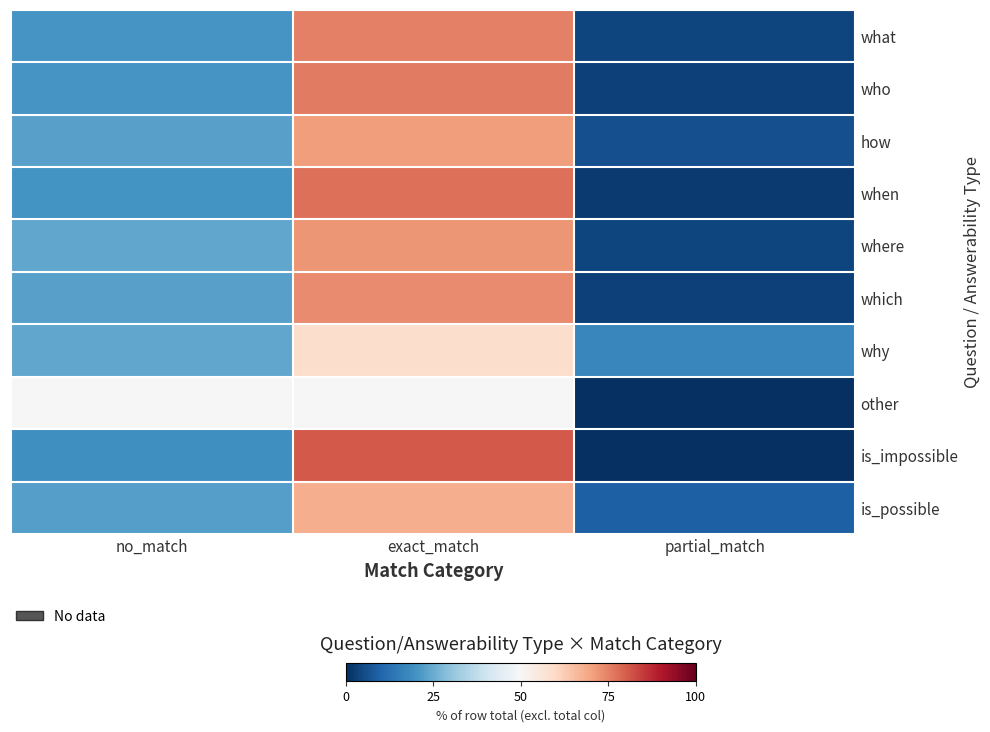

How many series are shown in this chart?

10